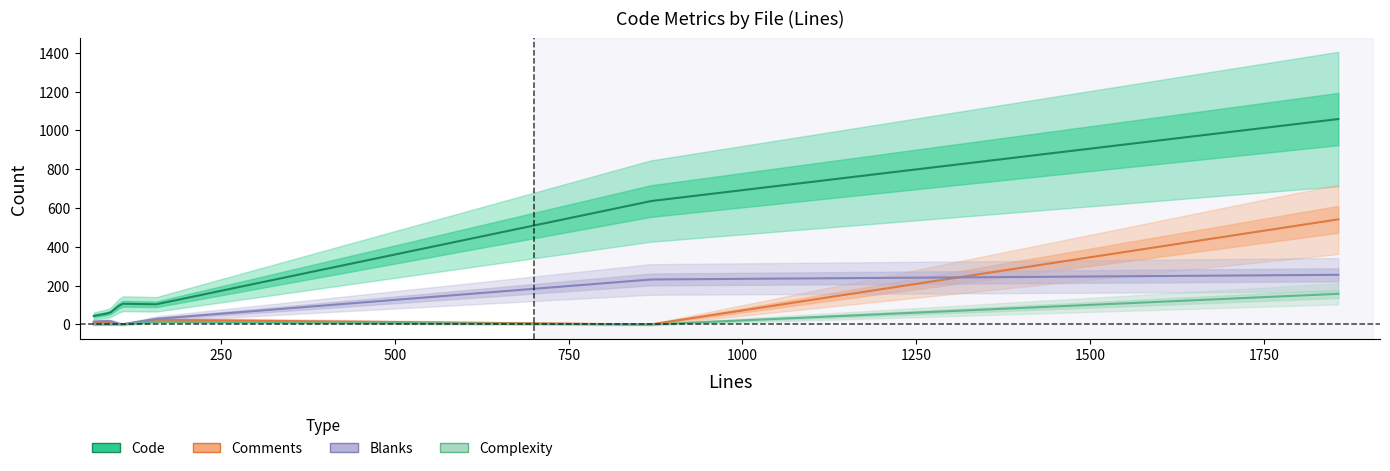

What is the difference between the maximum and minimum values in the Blanks series?

256